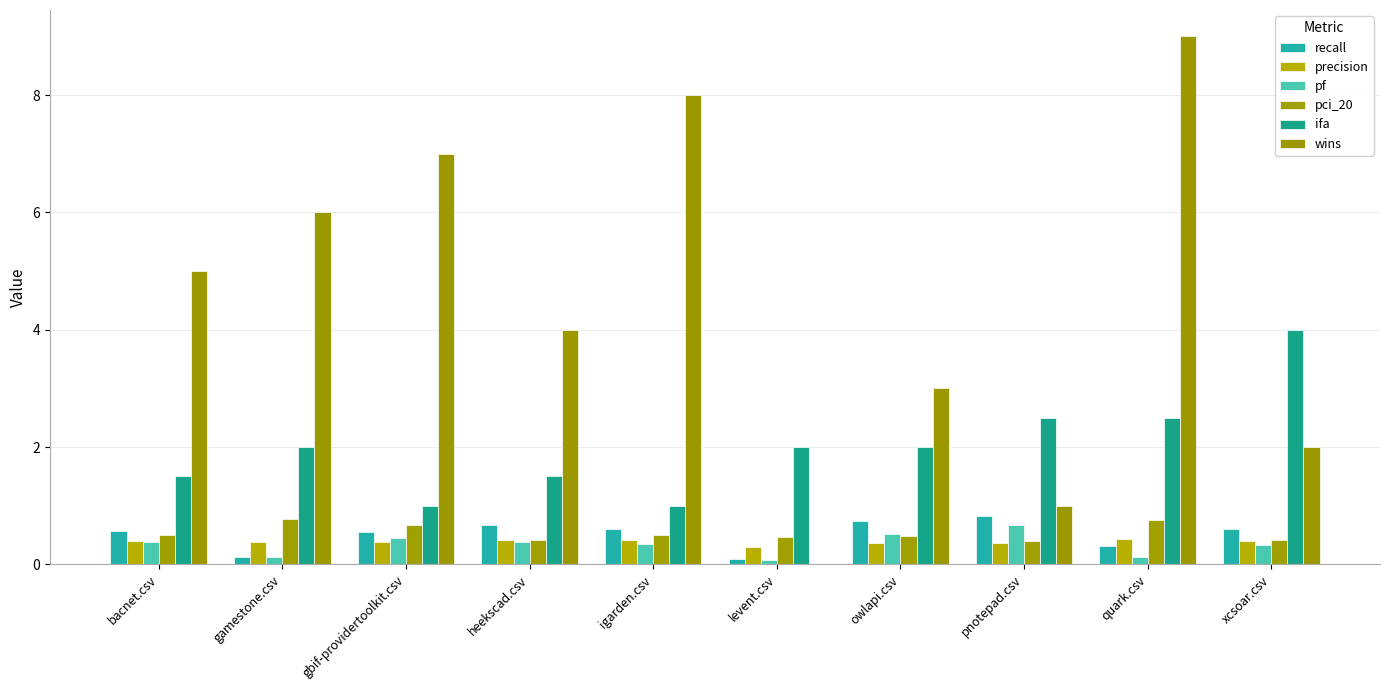

Reading left to right, list all the values displayed in this chart.

recall: bacnet.csv=0.6	gamestone.csv=0.1	gbif-providertoolkit.csv=0.5	heekscad.csv=0.7	igarden.csv=0.6	levent.csv=0.1	owlapi.csv=0.7	pnotepad.csv=0.8	quark.csv=0.3	xcsoar.csv=0.6
precision: bacnet.csv=0.4	gamestone.csv=0.4	gbif-providertoolkit.csv=0.4	heekscad.csv=0.4	igarden.csv=0.4	levent.csv=0.3	owlapi.csv=0.4	pnotepad.csv=0.4	quark.csv=0.4	xcsoar.csv=0.4
pf: bacnet.csv=0.4	gamestone.csv=0.1	gbif-providertoolkit.csv=0.5	heekscad.csv=0.4	igarden.csv=0.4	levent.csv=0.1	owlapi.csv=0.5	pnotepad.csv=0.7	quark.csv=0.1	xcsoar.csv=0.3
pci_20: bacnet.csv=0.5	gamestone.csv=0.8	gbif-providertoolkit.csv=0.7	heekscad.csv=0.4	igarden.csv=0.5	levent.csv=0.5	owlapi.csv=0.5	pnotepad.csv=0.4	quark.csv=0.8	xcsoar.csv=0.4
ifa: bacnet.csv=1.5	gamestone.csv=2.0	gbif-providertoolkit.csv=1.0	heekscad.csv=1.5	igarden.csv=1.0	levent.csv=2.0	owlapi.csv=2.0	pnotepad.csv=2.5	quark.csv=2.5	xcsoar.csv=4.0
wins: bacnet.csv=5.0	gamestone.csv=6.0	gbif-providertoolkit.csv=7.0	heekscad.csv=4.0	igarden.csv=8.0	levent.csv=0.0	owlapi.csv=3.0	pnotepad.csv=1.0	quark.csv=9.0	xcsoar.csv=2.0